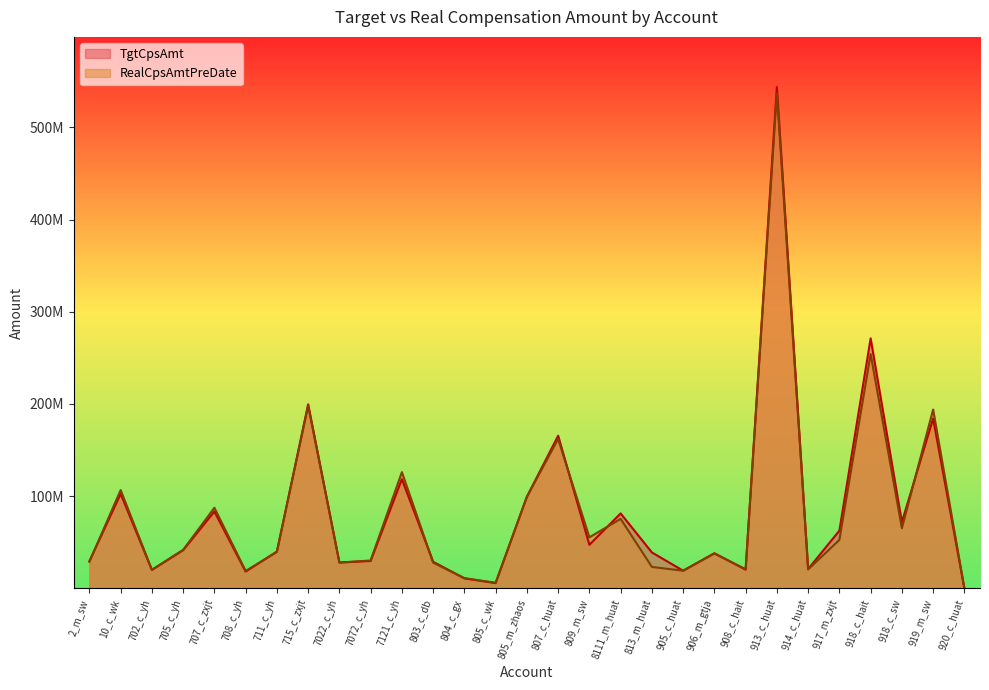

After their last crossing, which series has the higher values: TgtCpsAmt or RealCpsAmtPreDate?

RealCpsAmtPreDate